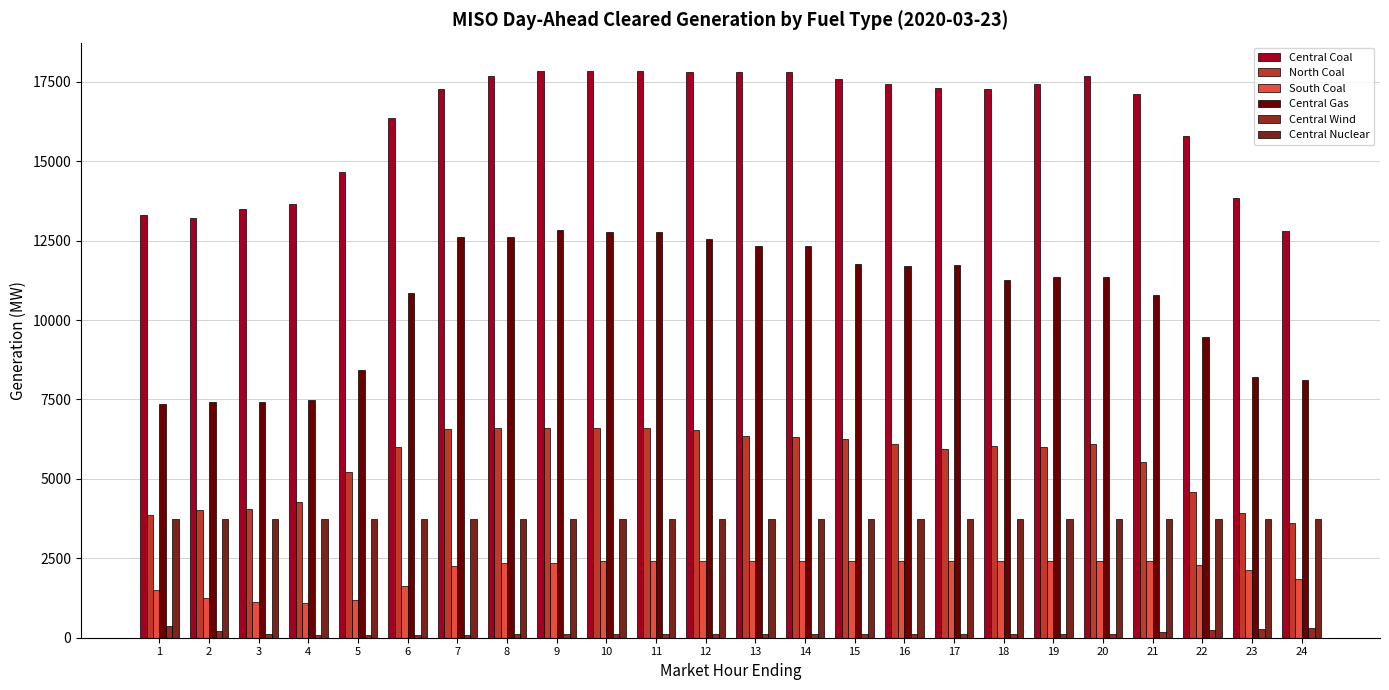

How many groups of bars are there?

24